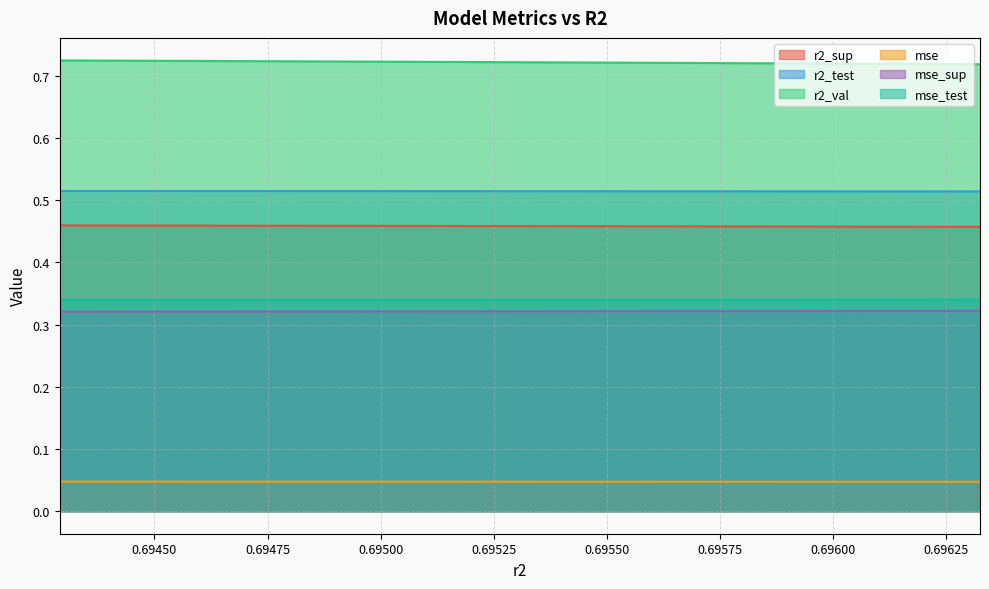

Between model_1_33_0 and model_1_33_1, which series saw the biggest shift?

r2_val